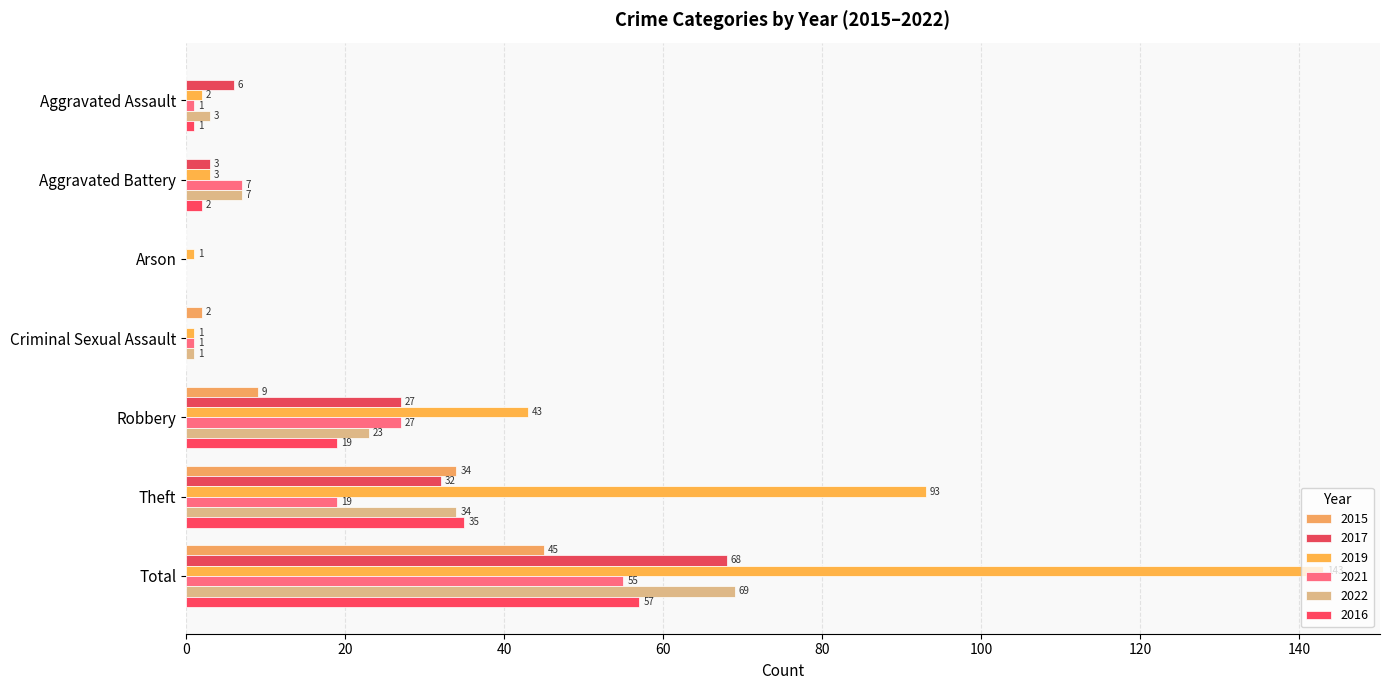

Reading left to right, extract all data points from this chart.

2015: 0	0	0	2	9	34	45
2017: 6	3	0	0	27	32	68
2019: 2	3	1	1	43	93	143
2021: 1	7	0	1	27	19	55
2022: 3	7	0	1	23	34	69
2016: 1	2	0	0	19	35	57